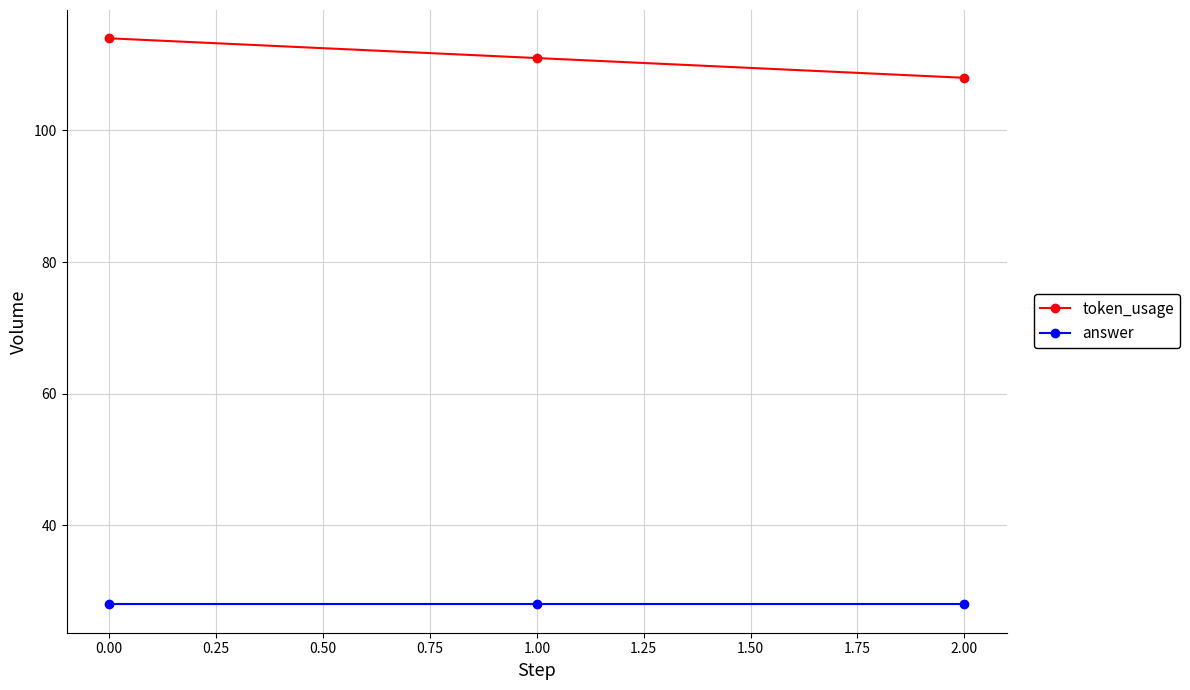

Reading right to left, what are all the values shown in this chart?

token_usage: 108	111	114
answer: 28	28	28